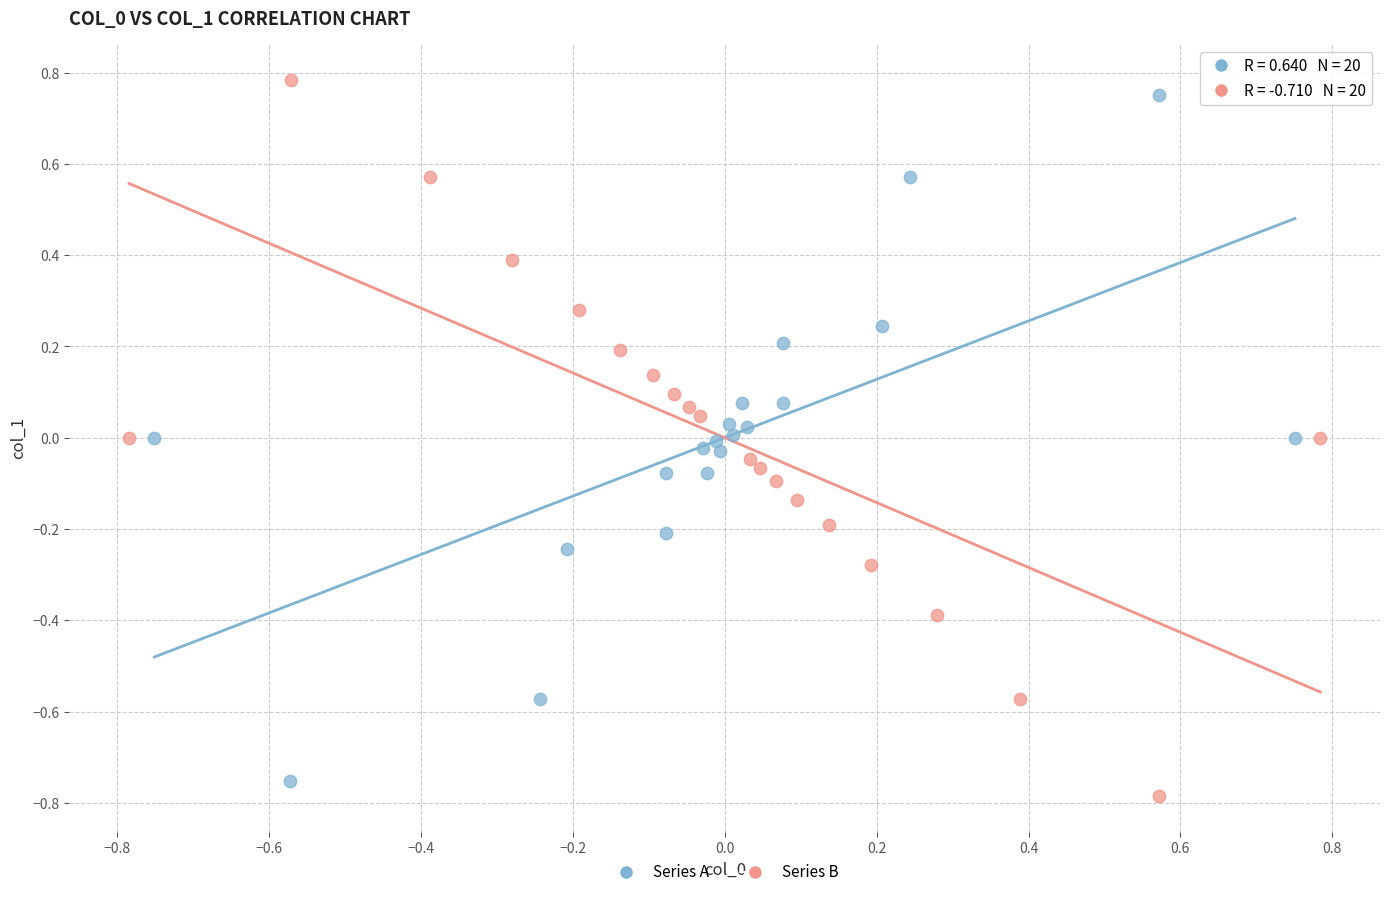

Which series has the widest spread of Y values?

Series B